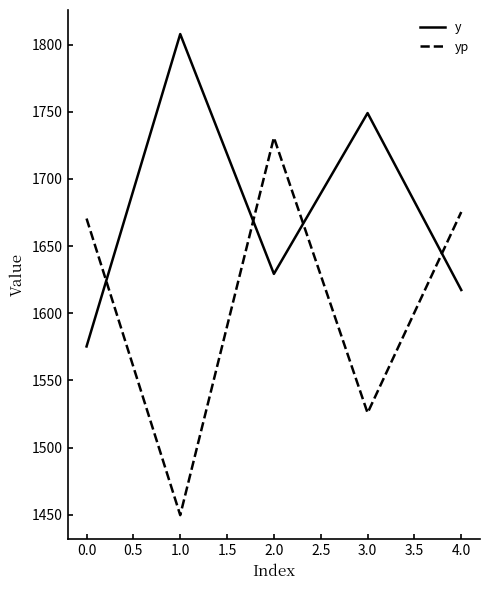

What is the difference between the second highest and second lowest values in the yp series?

149.6